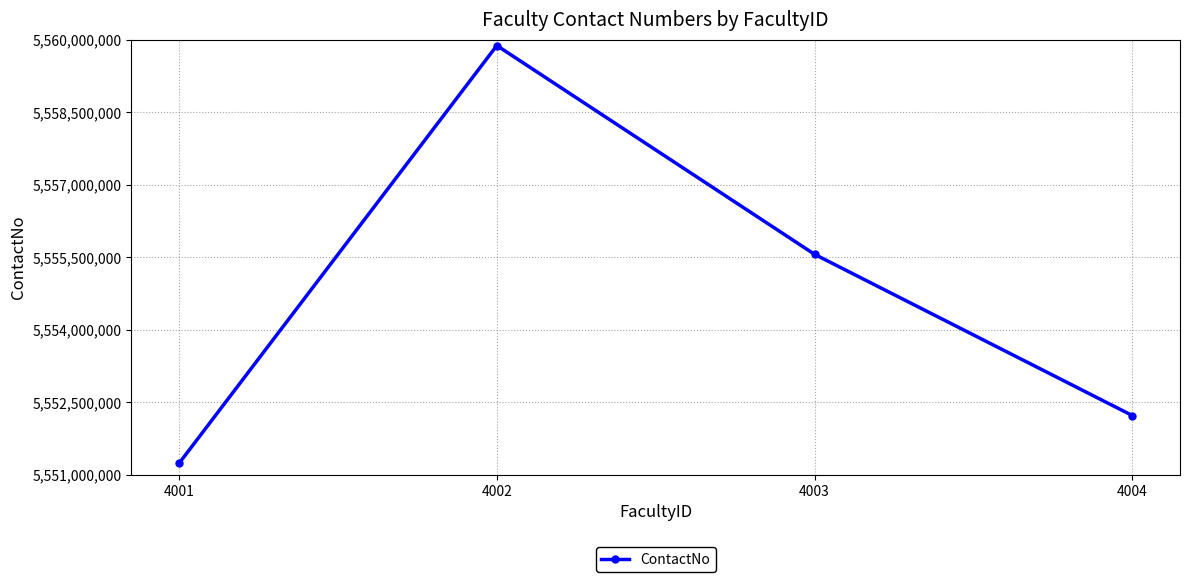

The value at 4004 is 5552223333. True or false?

True